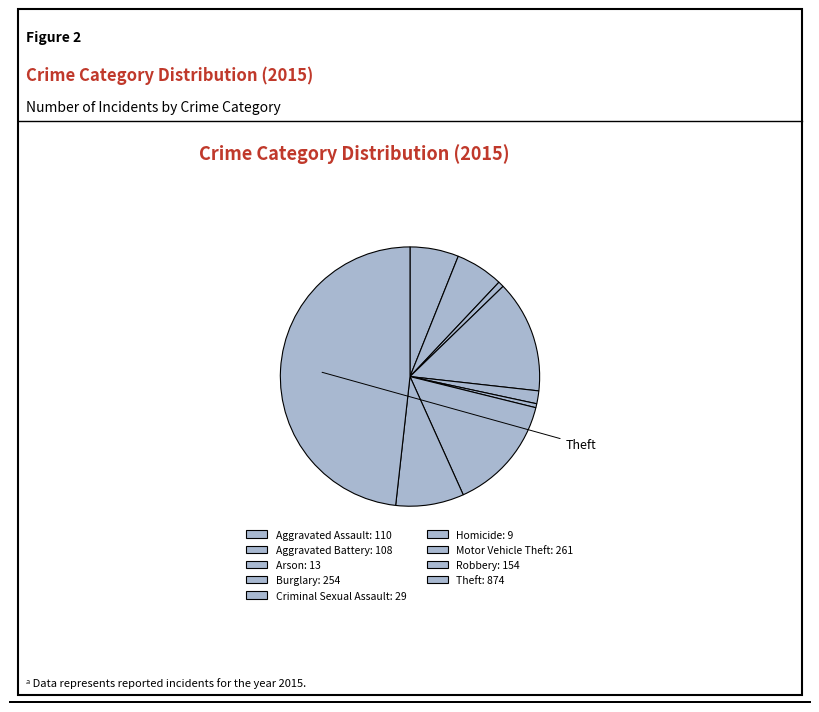

What is the change in value from Burglary to Robbery?

-100